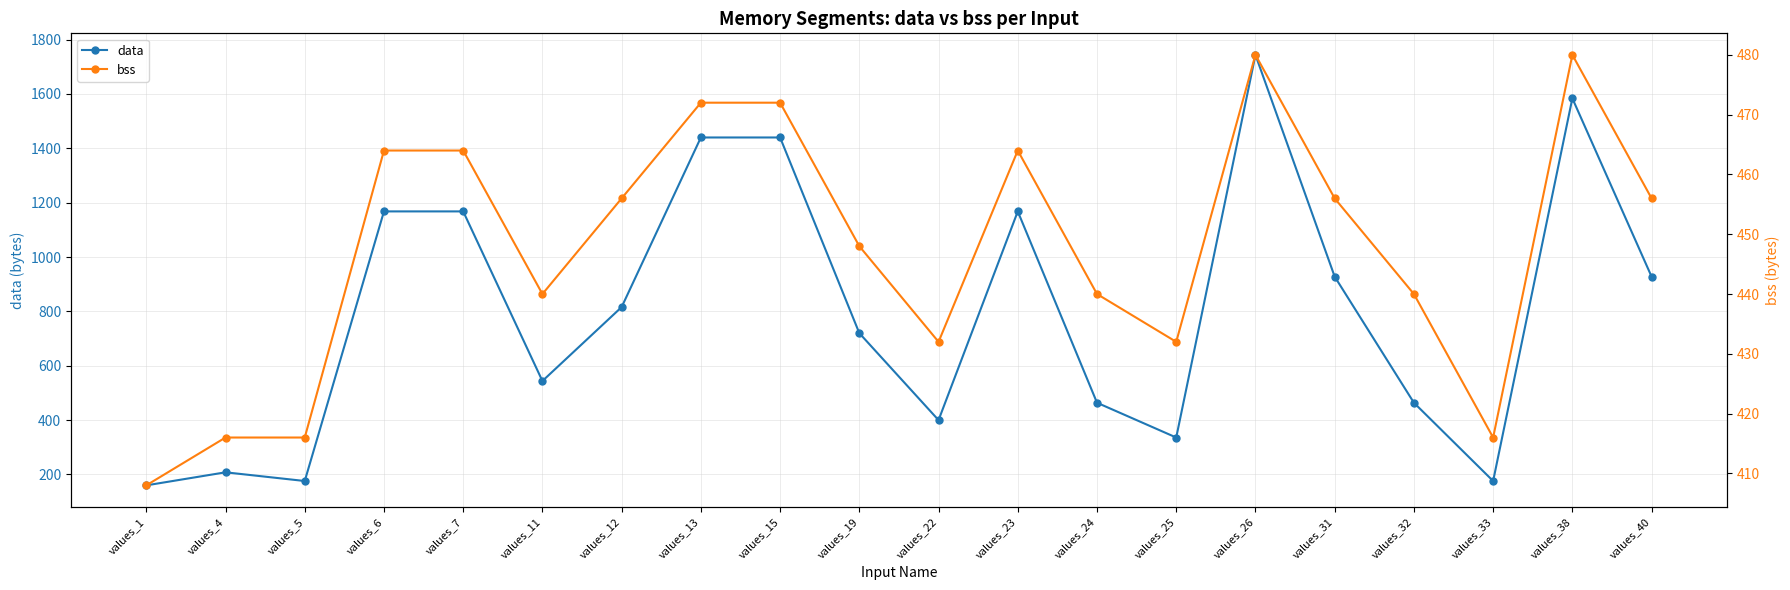

Which category has the highest value in the data series?

values_26